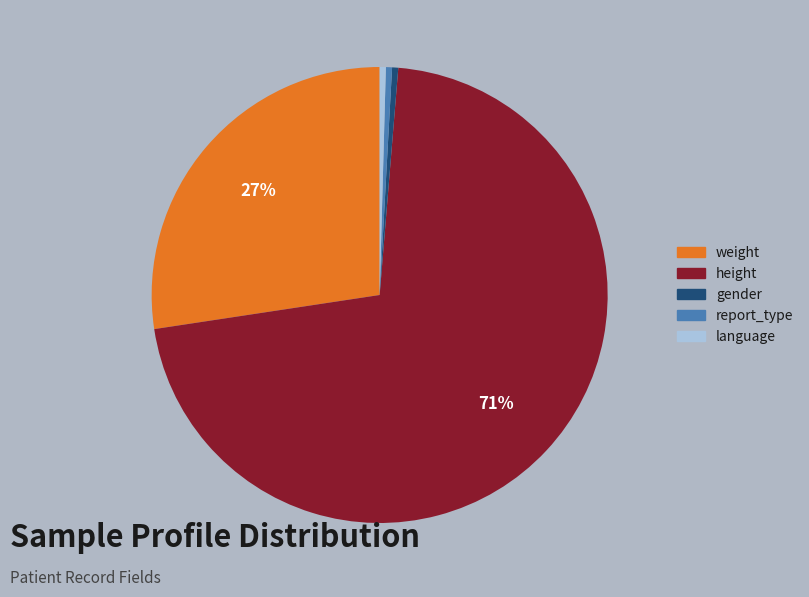

Combined, do language and gender account for over 50%?

No